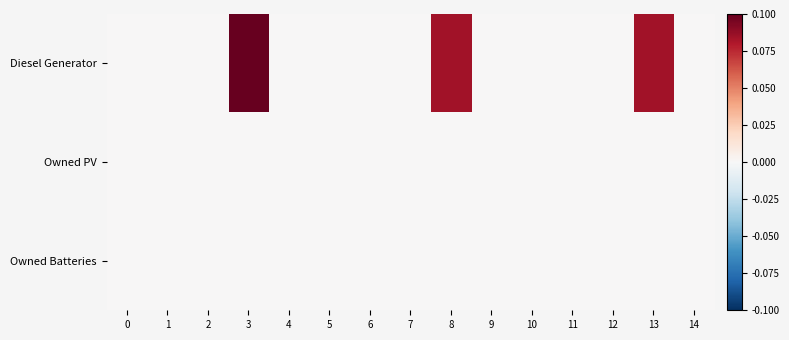

Between 4 and 12, which is larger?

12